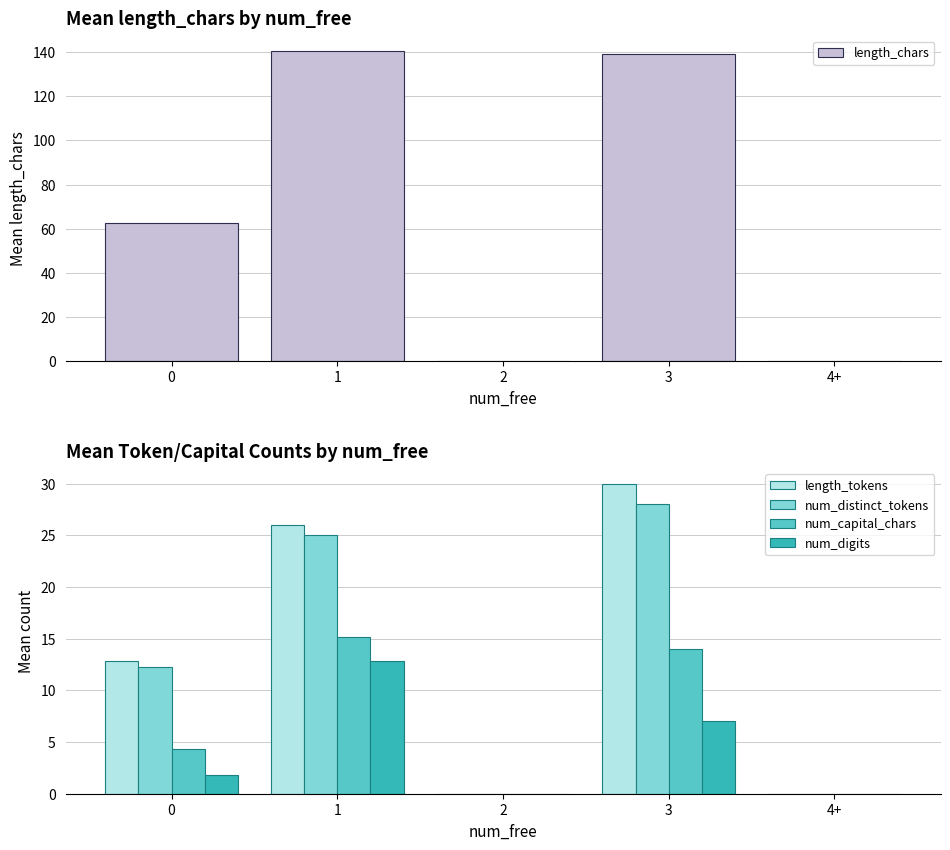

What is the label of the 2nd bar from the left?

1